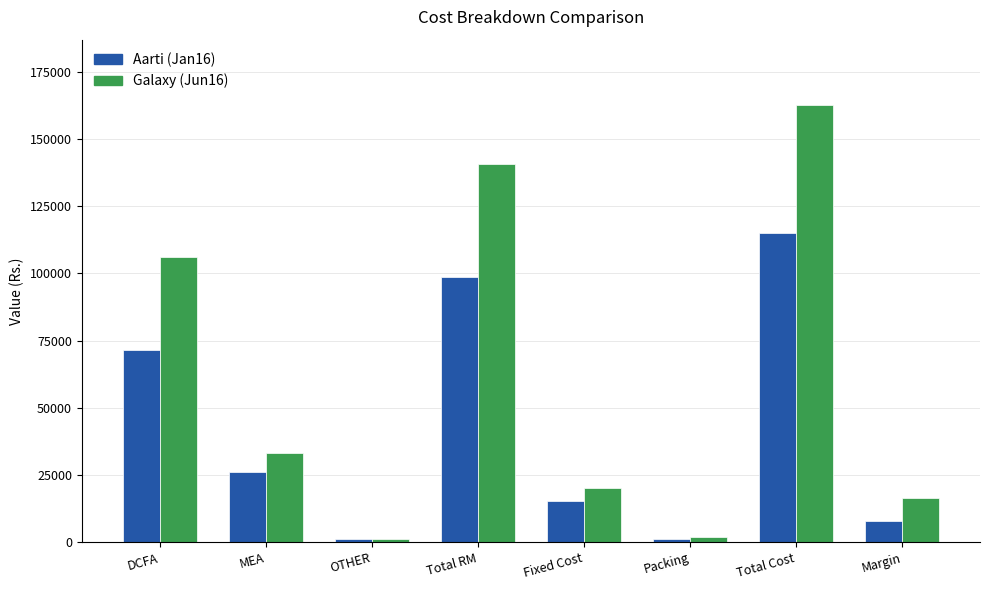

What is the lowest value of the Galaxy (Jun16) series?

1000